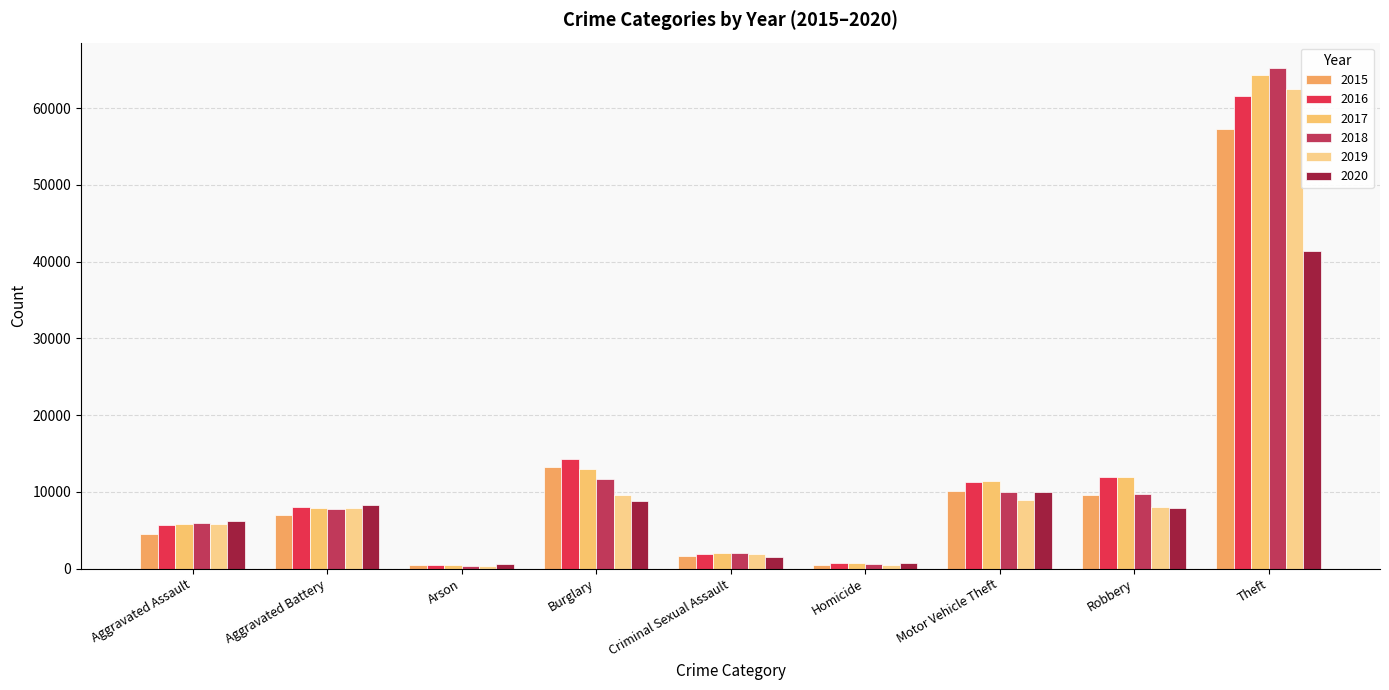

Reading left to right, extract all data points from this chart.

2015: 4480	7019	448	13184	1705	496	10068	9638	57352
2016: 5713	8085	515	14289	1856	786	11285	11960	61623
2017: 5793	7845	444	13001	1981	672	11380	11880	64386
2018: 6002	7735	373	11747	2043	588	9985	9681	65290
2019: 5841	7858	376	9638	1920	499	8978	7995	62497
2020: 6265	8321	588	8758	1494	787	9959	7855	41343